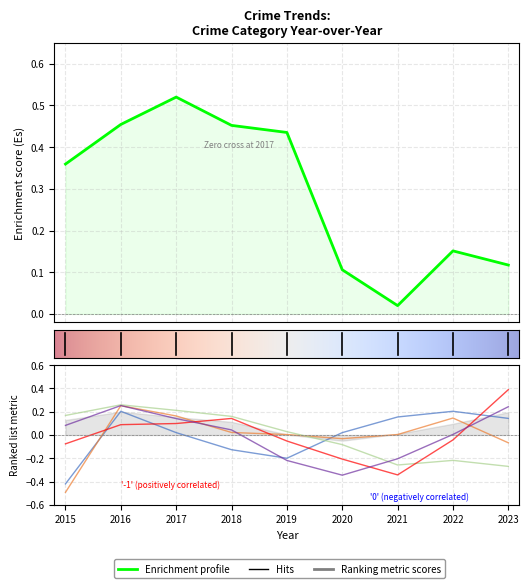

Where is Motor Vehicle Theft nearest to the value 0?

2022